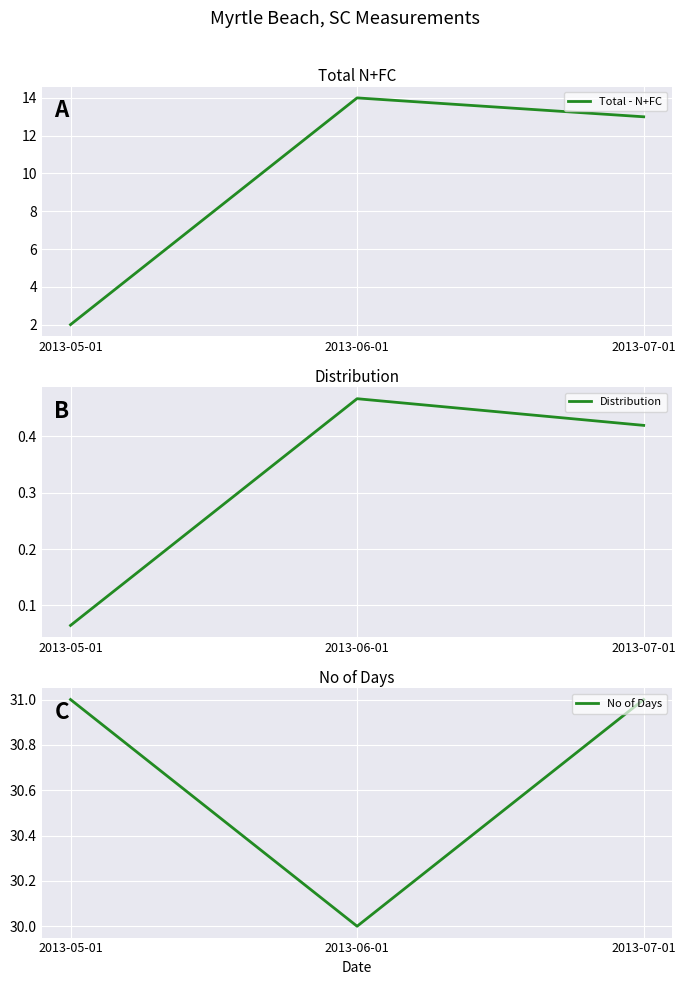

Reading left to right, what are all the values shown in this chart?

Total - N+FC: 2.0	14.0	13.0
Distribution: 0.1	0.5	0.4
No of Days: 31.0	30.0	31.0